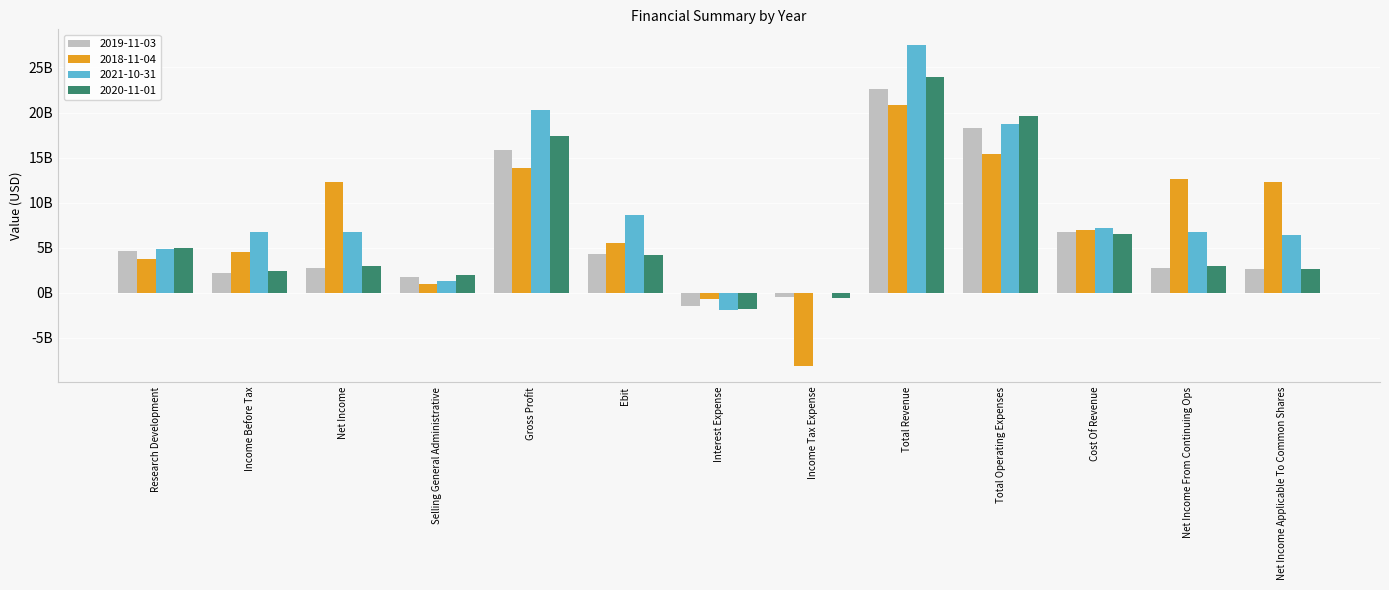

Are the bars grouped side by side (vs. stacked)?

Yes